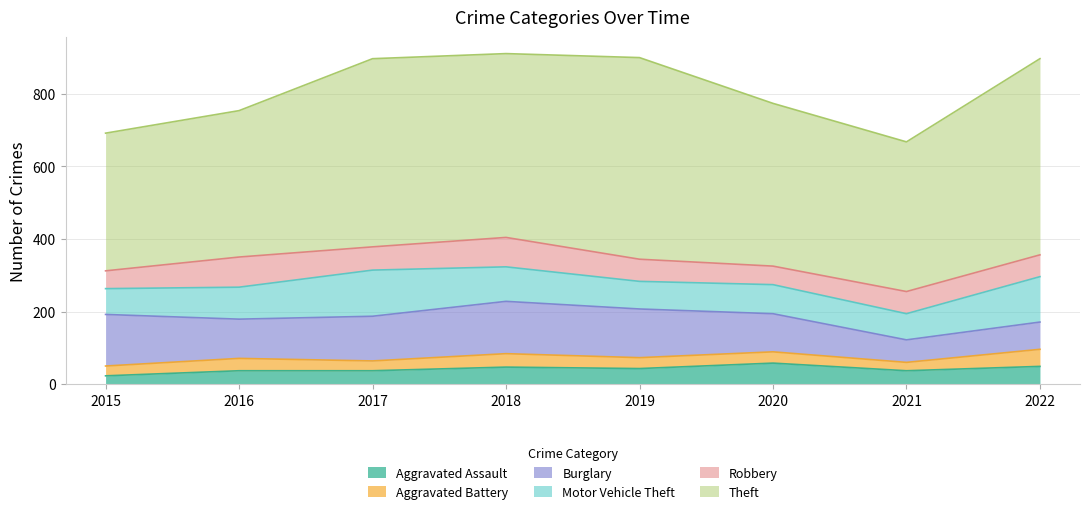

Does the chart display data point markers on the line(s)?

No